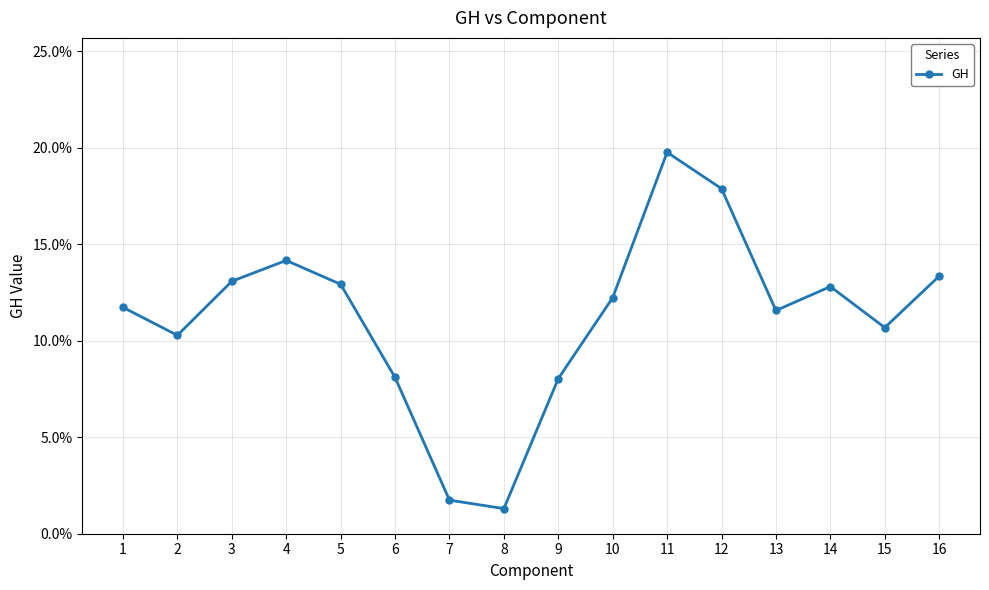

Is this an area chart (filled region under the line)?

No